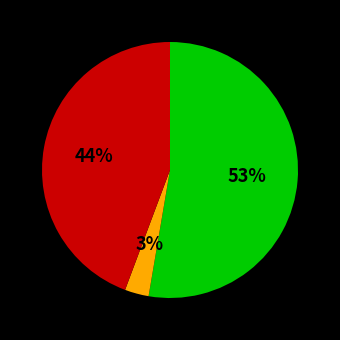

To the nearest percent, what is the average slice percentage?

33%